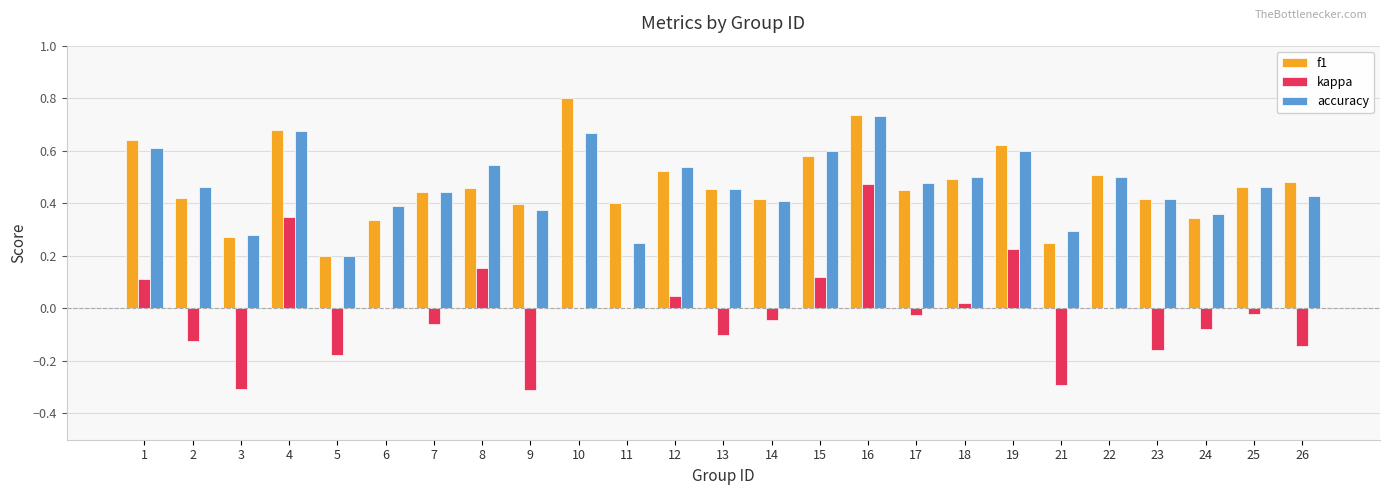

What is the total value across all series at 8?

1.2